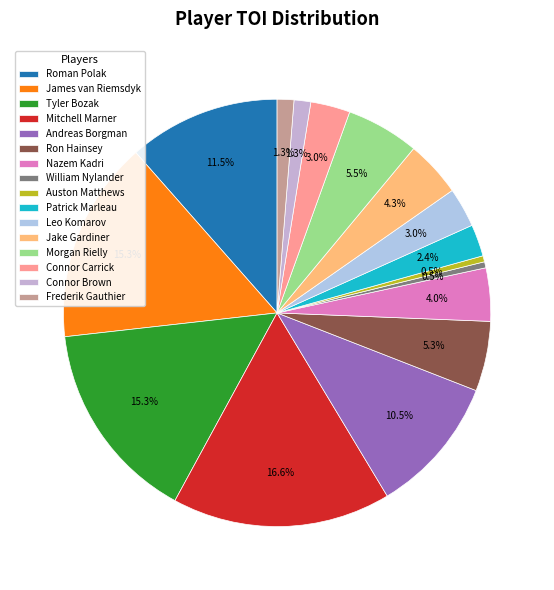

Rank the categories by value from lowest to highest.

William Nylander, Auston Matthews, Connor Brown, Frederik Gauthier, Patrick Marleau, Leo Komarov, Connor Carrick, Nazem Kadri, Jake Gardiner, Ron Hainsey, Morgan Rielly, Andreas Borgman, Roman Polak, James van Riemsdyk, Tyler Bozak, Mitchell Marner